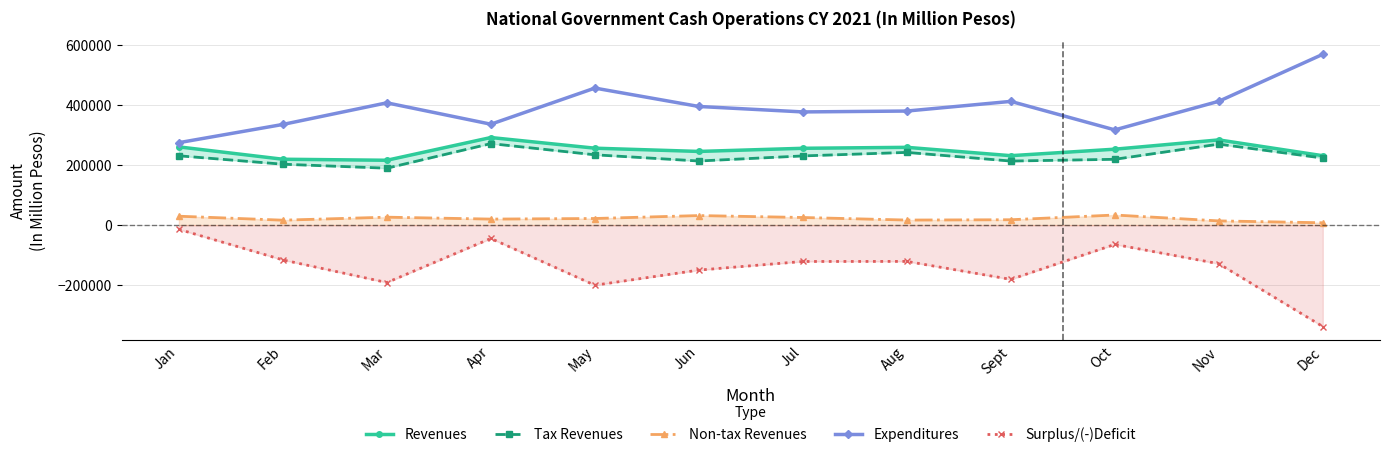

At which category is the sum across all series the highest?

Apr